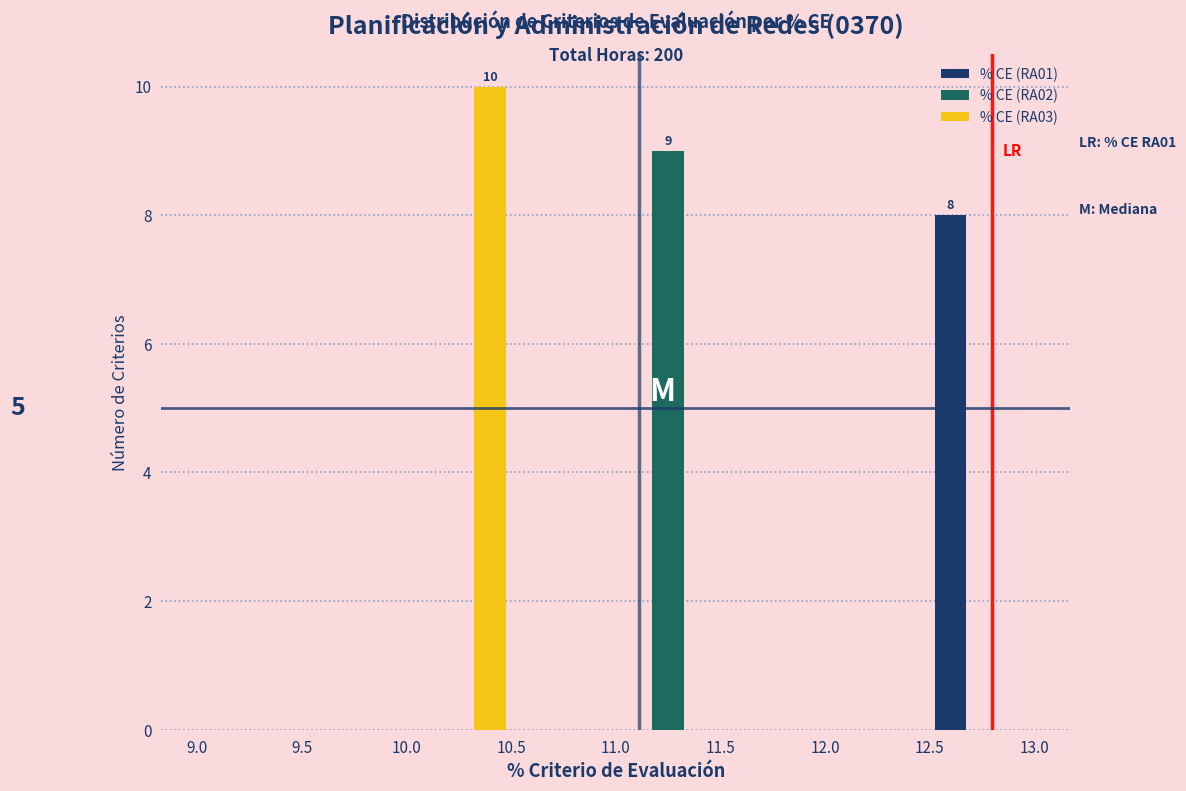

In the % CE (RA03) series, which range on the x-axis has the tallest bar?

10.0 to 10.5